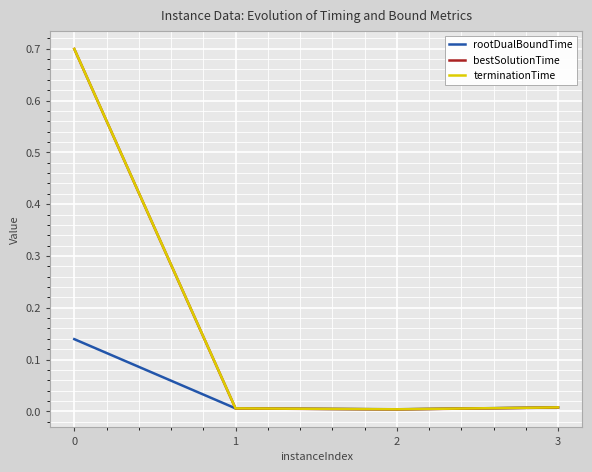

True or false: terminationTime and bestSolutionTime intersect in this chart.

False